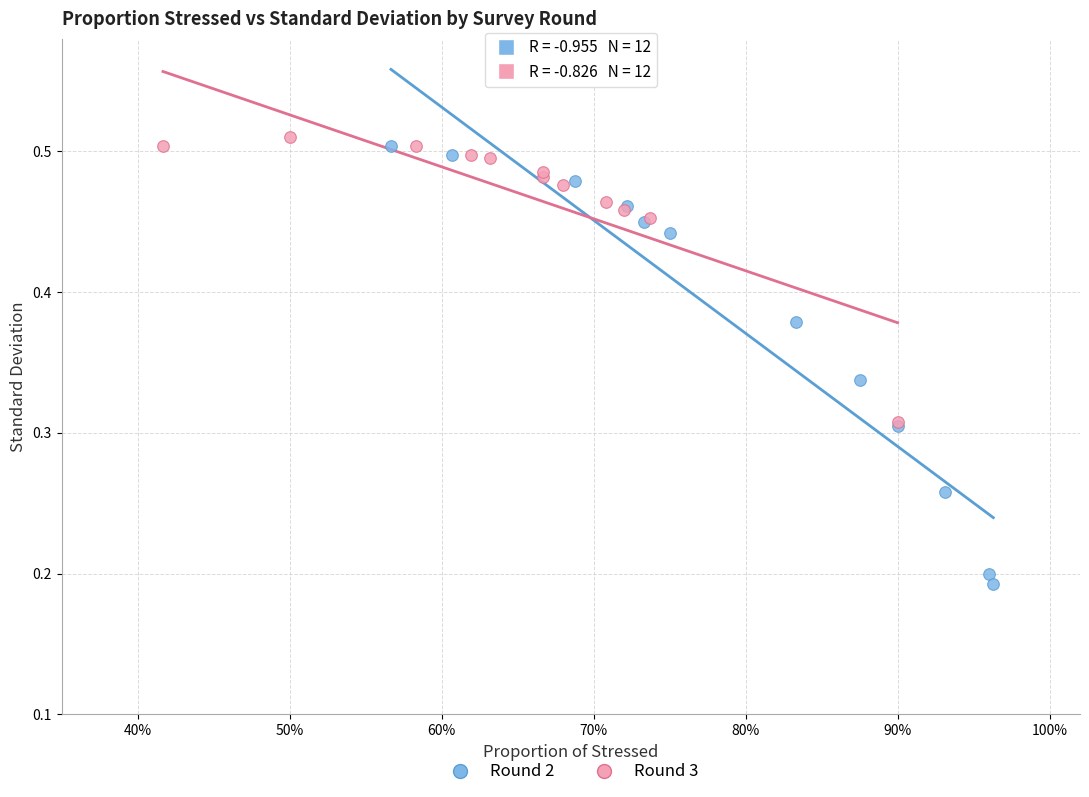

Which series contains the lowest Y value?

Round 2